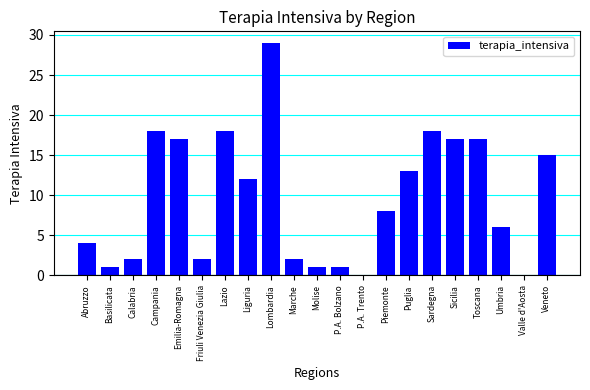

At which category does the chart reach its peak across all series?

Lombardia